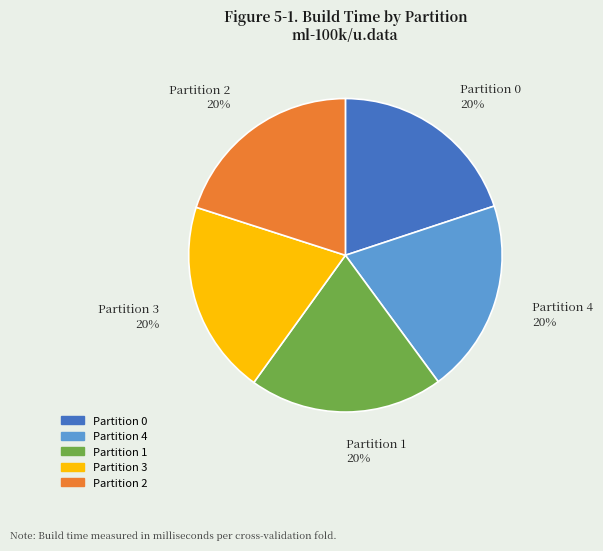

Approximately how many times larger is the value at Partition 4 compared to Partition 3?

1.0